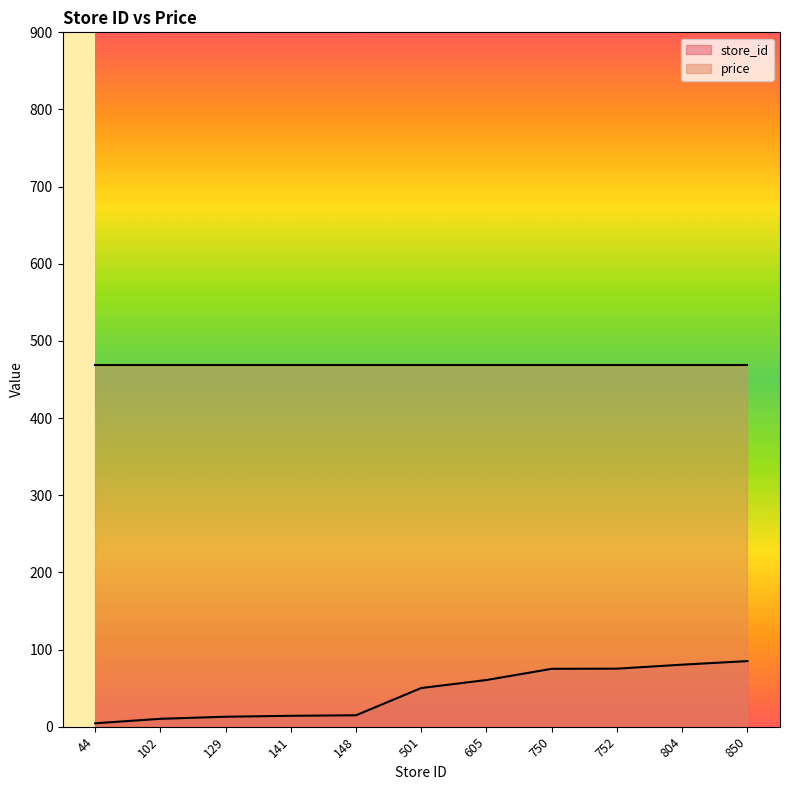

What is the value of the 10th point from the left?

80.4